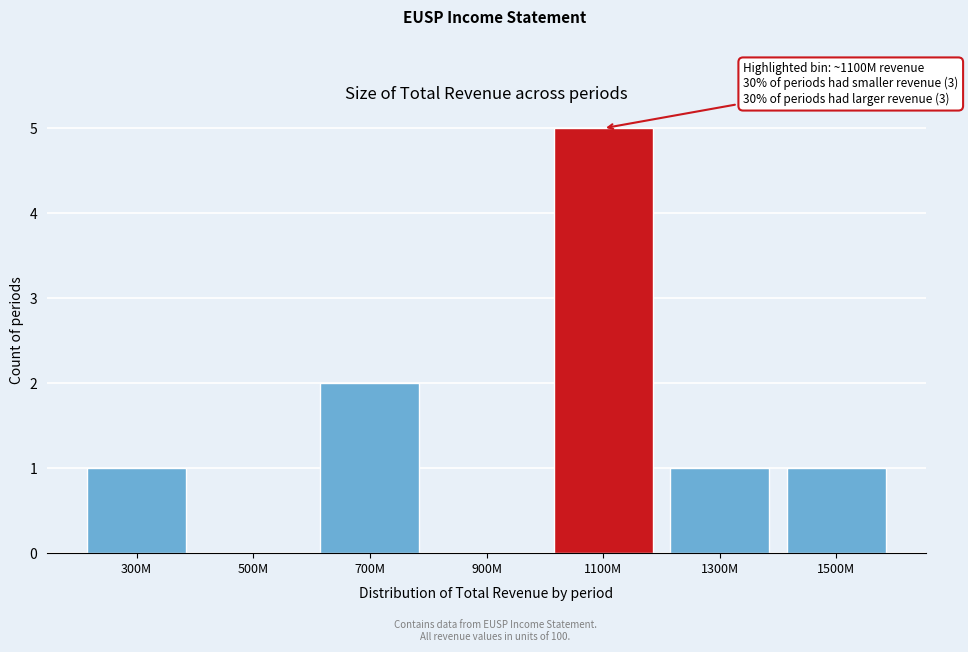

Reading left to right, transcribe all the data shown in this chart.

300M=1	500M=0	700M=2	900M=0	1100M=5	1300M=1	1500M=1